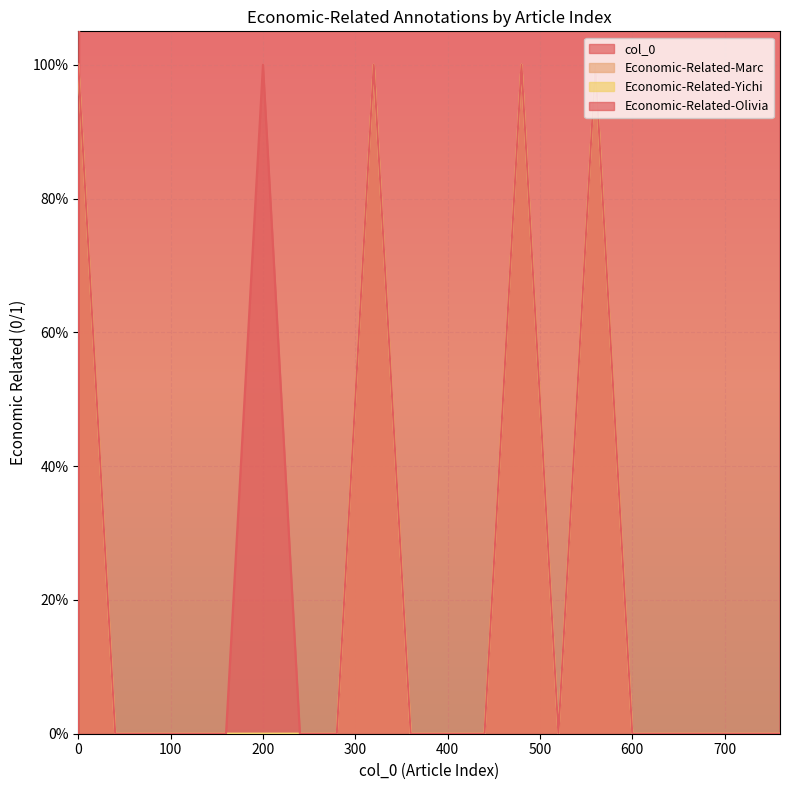

What is the difference between the second highest and minimum values in the Economic-Related-Olivia series?

1